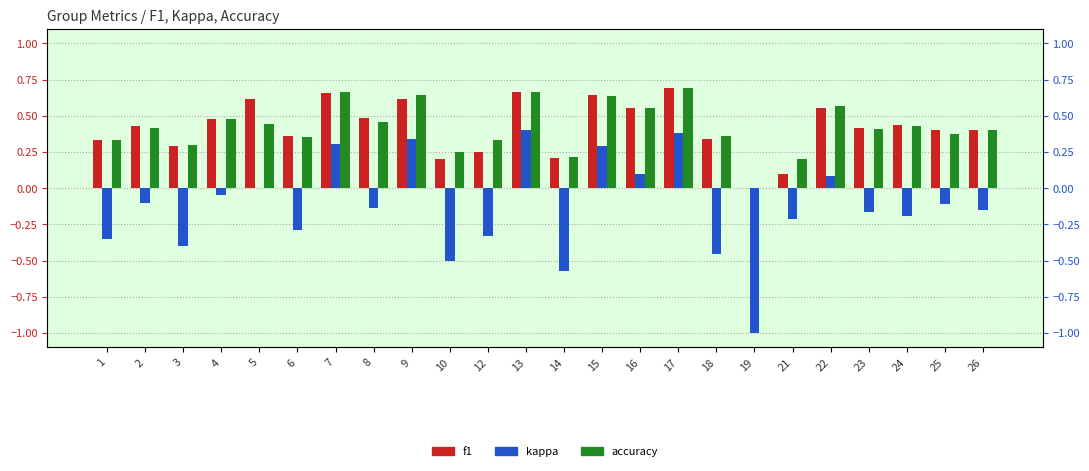

At which label is accuracy closest to 0?

19